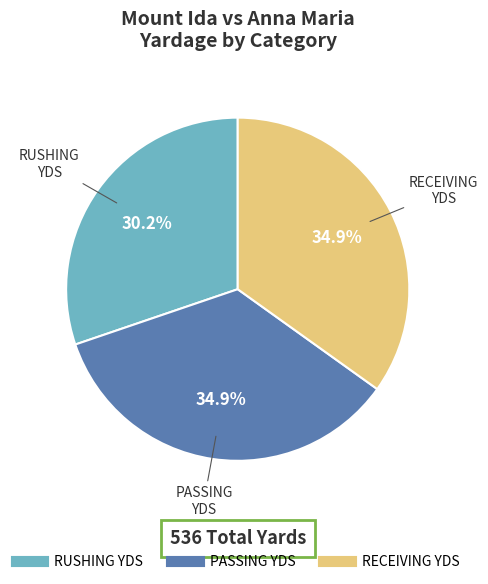

Is there any slice that represents more than half of the pie?

No